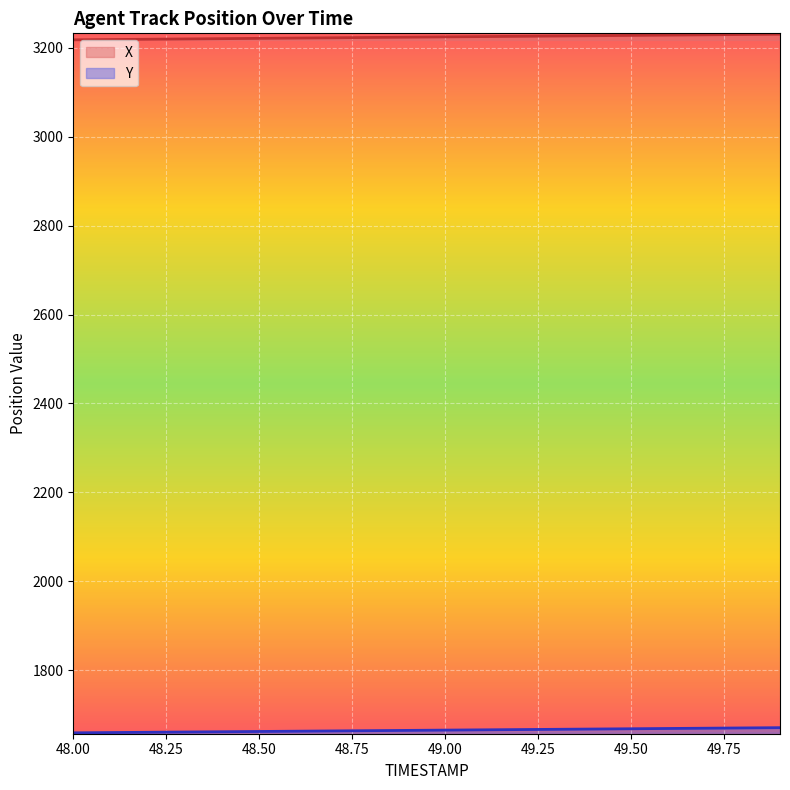

What are all the series names shown in the legend?

X, Y